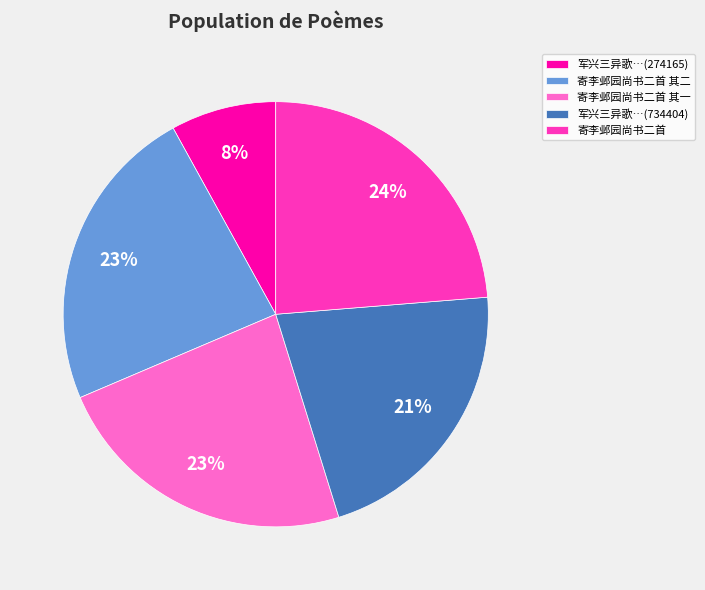

Is 寄李邺园尚书二首 其一 the majority of the pie?

No